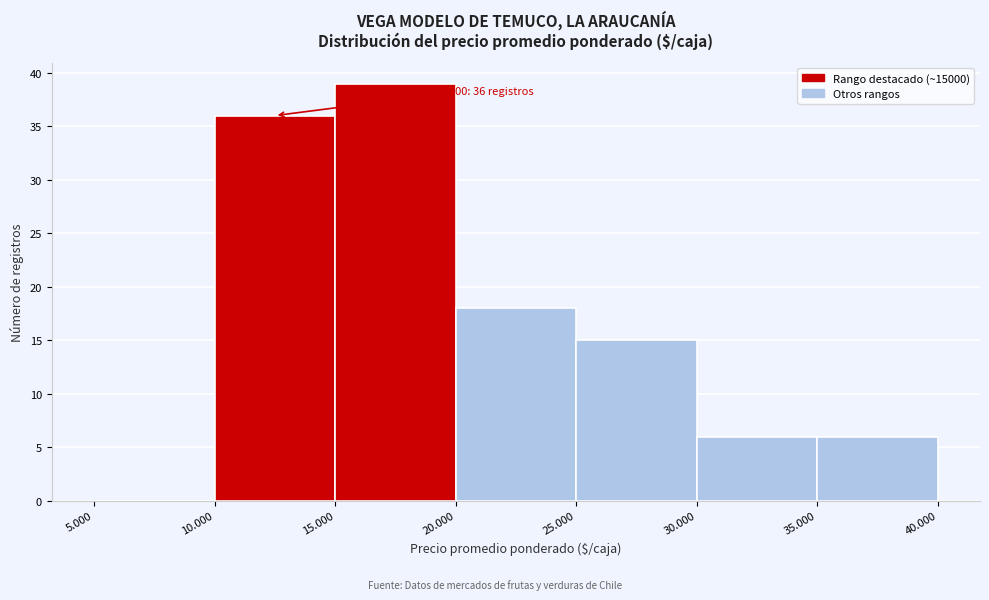

Reading left to right, what are all the values shown in this chart?

5.000=0	10.000=36	15.000=39	20.000=18	25.000=15	30.000=6	35.000=6